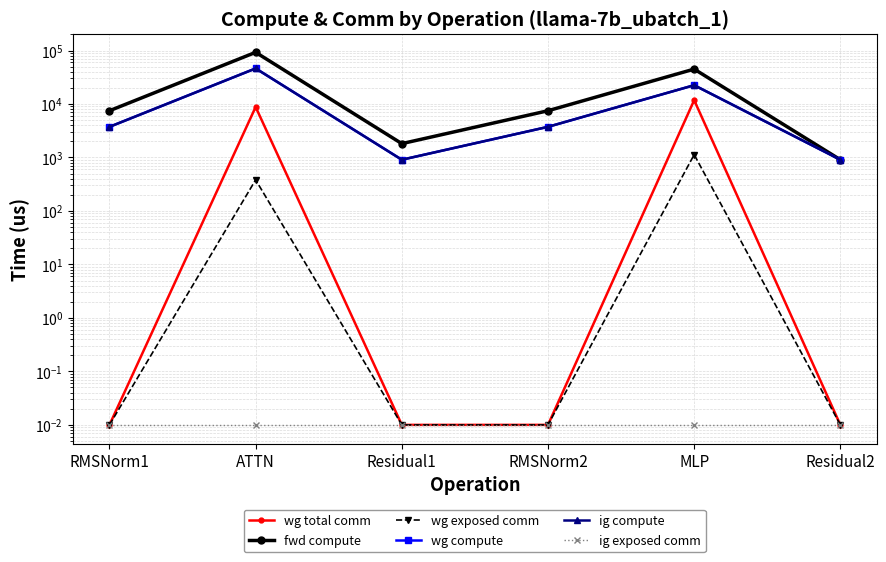

Reading right to left, what are all the values shown in this chart?

wg total comm: 0.0	11785.3	0.0	0.0	8791.0	0.0
fwd compute: 907.4	44919.5	7479.0	1814.7	92487.1	7479.0
wg exposed comm: 0.0	1130.0	0.0	0.0	381.8	0.0
wg compute: 907.4	22459.8	3739.5	907.4	46243.6	3739.5
ig compute: 907.4	22459.8	3739.5	907.4	46243.6	3739.5
ig exposed comm: 0.0	0.0	0.0	0.0	0.0	0.0